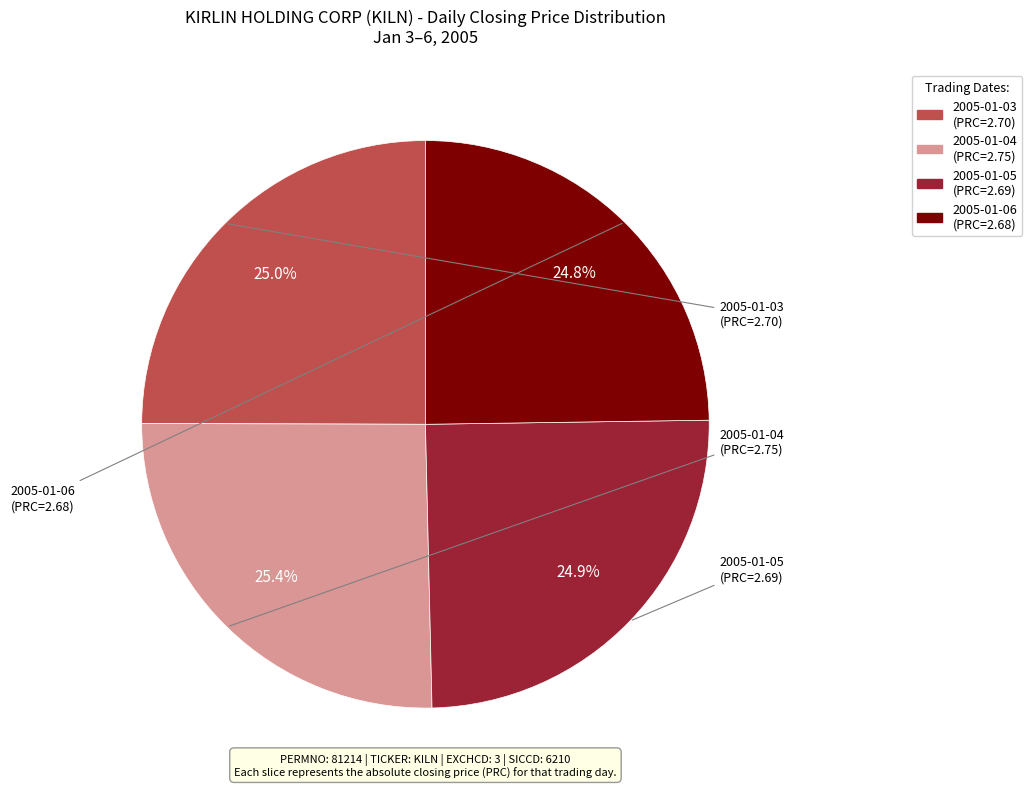

What percentage is the 2005-01-06 slice, to the nearest percent?

25%